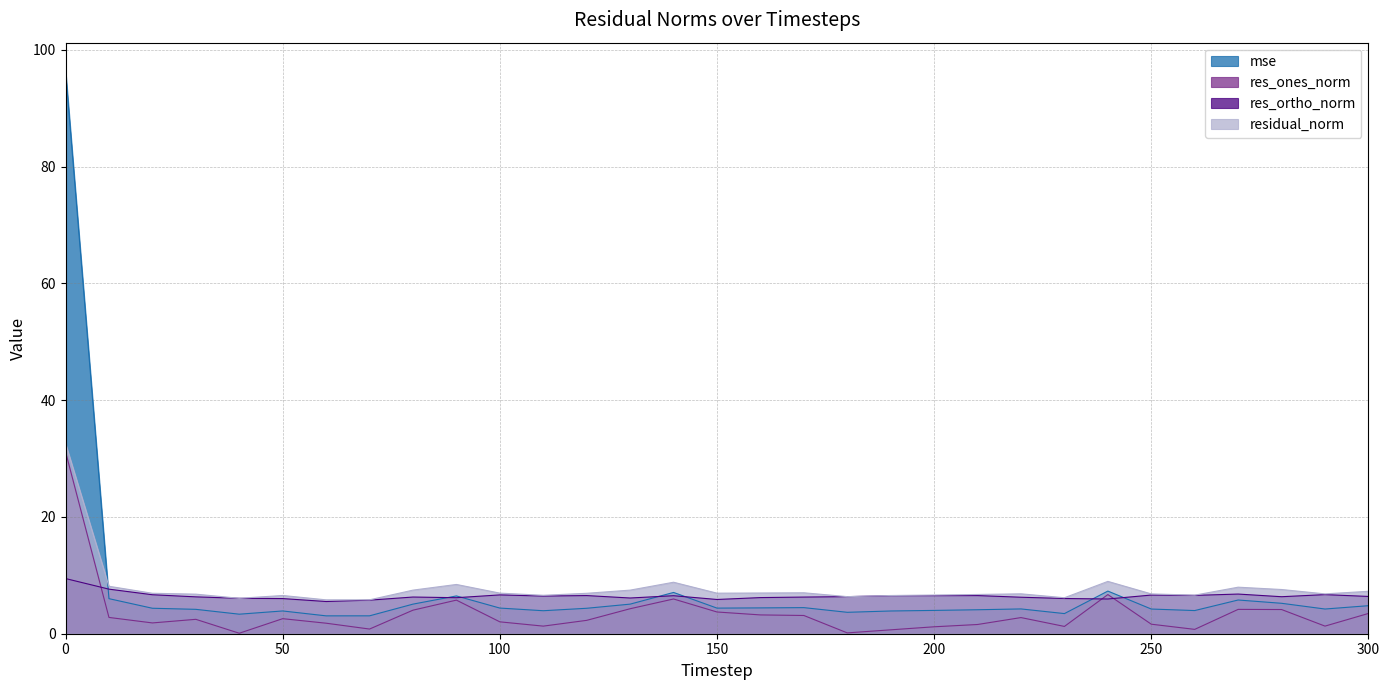

What is the difference between the second highest and second lowest values in the residual_norm series?

3.2